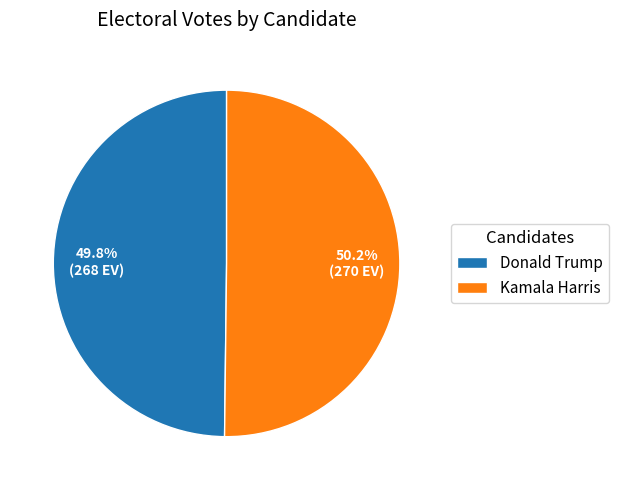

Is there a majority slice in this chart?

Yes